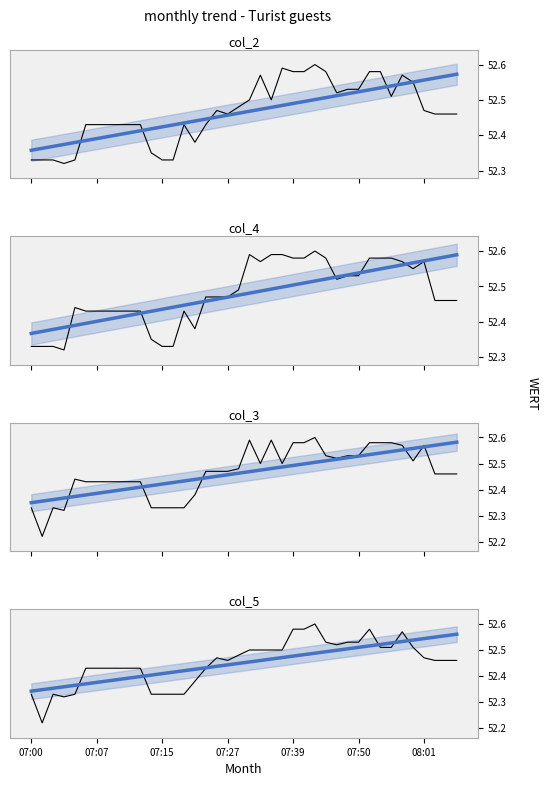

At which category does col_2 reach its first local valley?

07:04